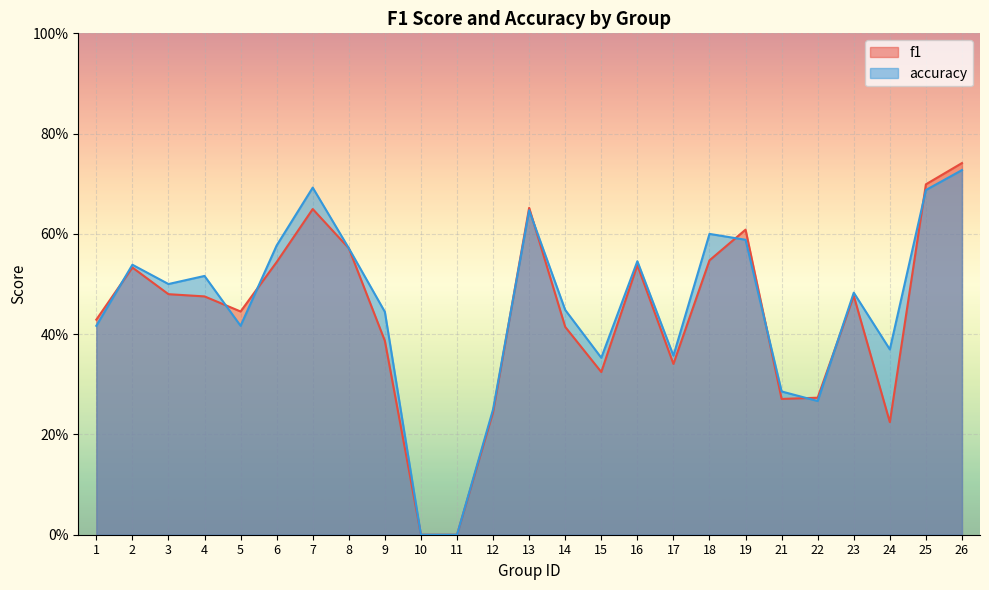

Reading left to right, transcribe all the data shown in this chart.

f1: 1=0.4	2=0.5	3=0.5	4=0.5	5=0.4	6=0.5	7=0.6	8=0.6	9=0.4	10=0.0	11=0.0	12=0.2	13=0.7	14=0.4	15=0.3	16=0.5	17=0.3	18=0.5	19=0.6	21=0.3	22=0.3	23=0.5	24=0.2	25=0.7	26=0.7
accuracy: 1=0.4	2=0.5	3=0.5	4=0.5	5=0.4	6=0.6	7=0.7	8=0.6	9=0.4	10=0.0	11=0.0	12=0.2	13=0.6	14=0.4	15=0.4	16=0.5	17=0.4	18=0.6	19=0.6	21=0.3	22=0.3	23=0.5	24=0.4	25=0.7	26=0.7